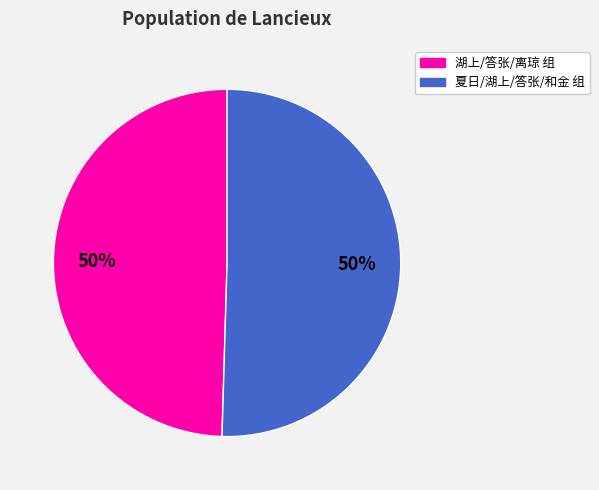

To the nearest percent, what is the average slice percentage?

50%